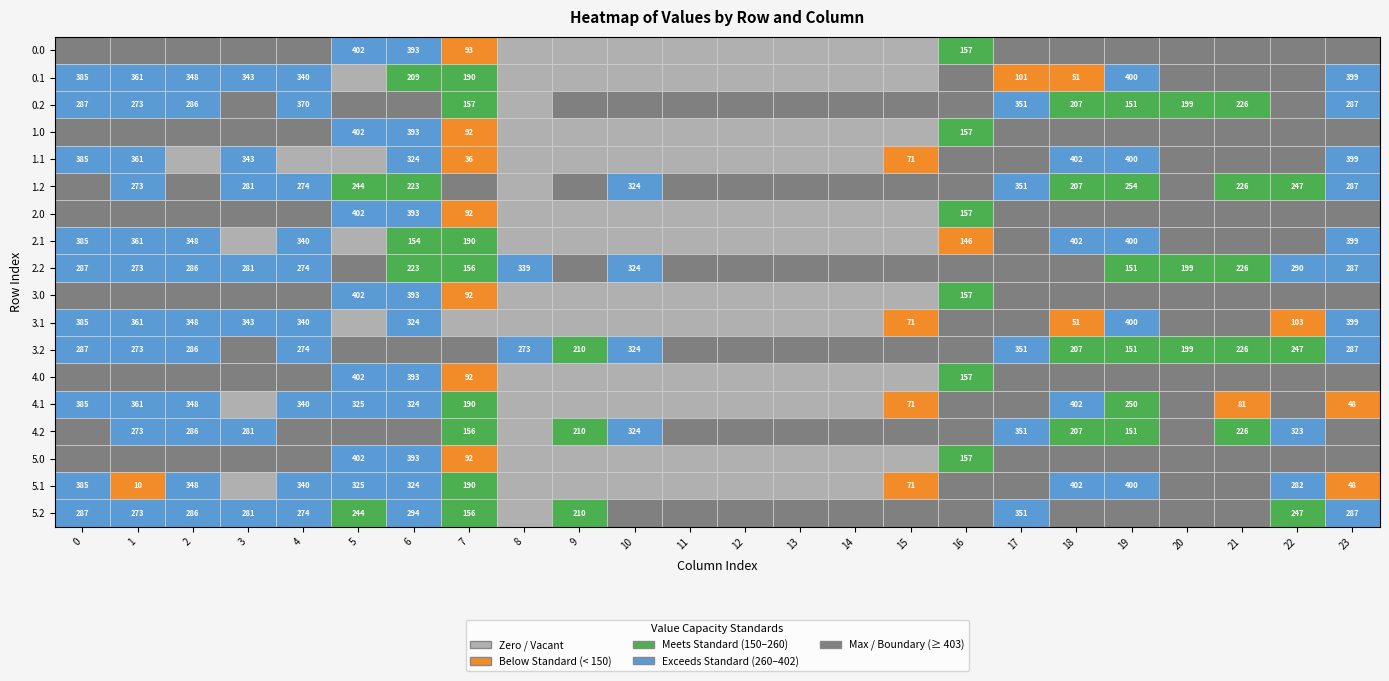

Rank the series by their maximum value, from lowest to highest.

0.0, 0.1, 0.2, 1.0, 1.1, 1.2, 2.0, 2.1, 2.2, 3.0, 3.1, 3.2, 4.0, 4.1, 4.2, 5.0, 5.1, 5.2